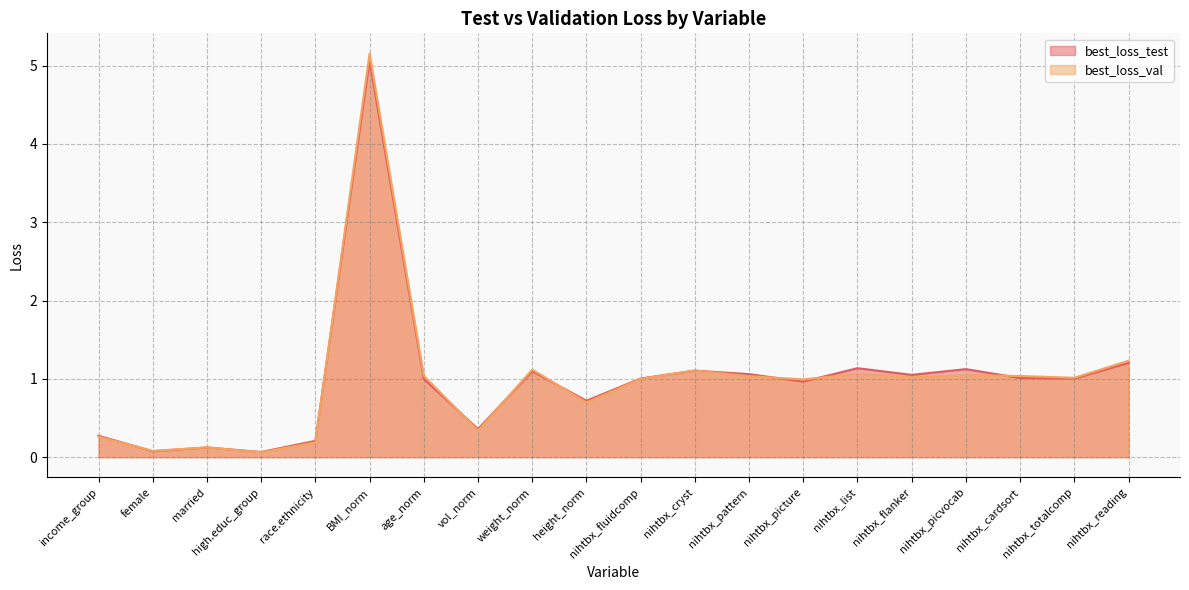

Does the chart display data point markers on the line(s)?

No